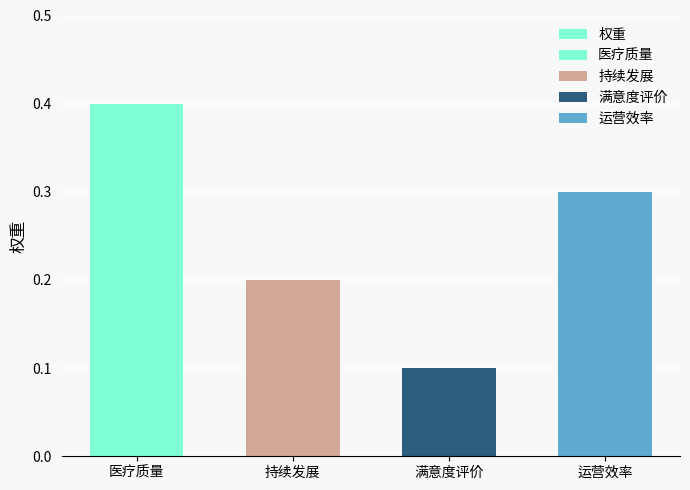

What is the difference between the maximum and second lowest values?

0.2